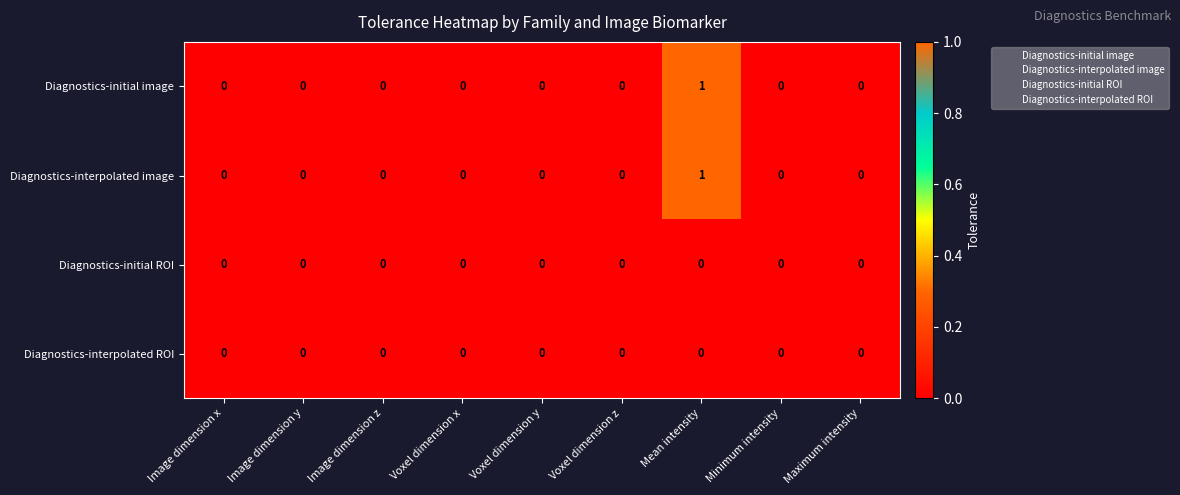

How many Diagnostics-initial image values are between 0 and 1?

9